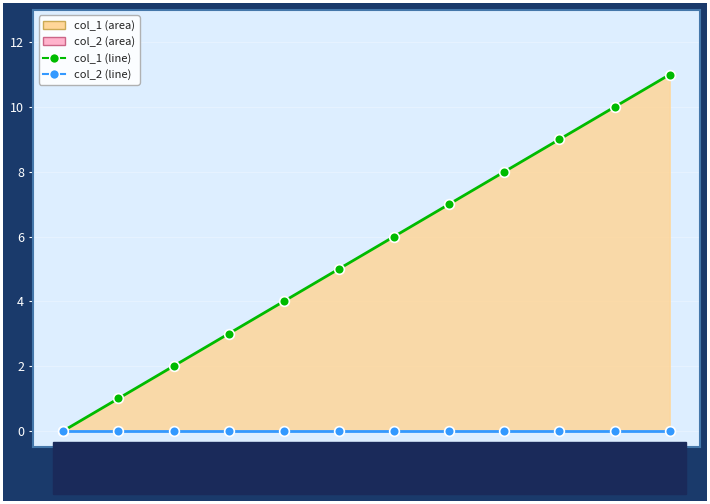

What is the maximum value shown in the chart?

11